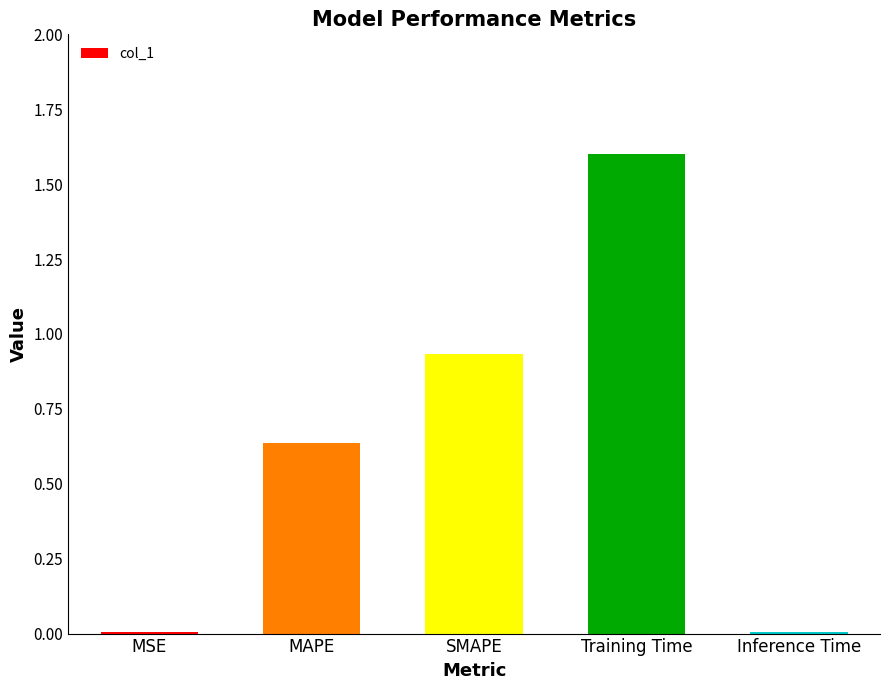

Which has a higher value, Training Time or SMAPE?

Training Time